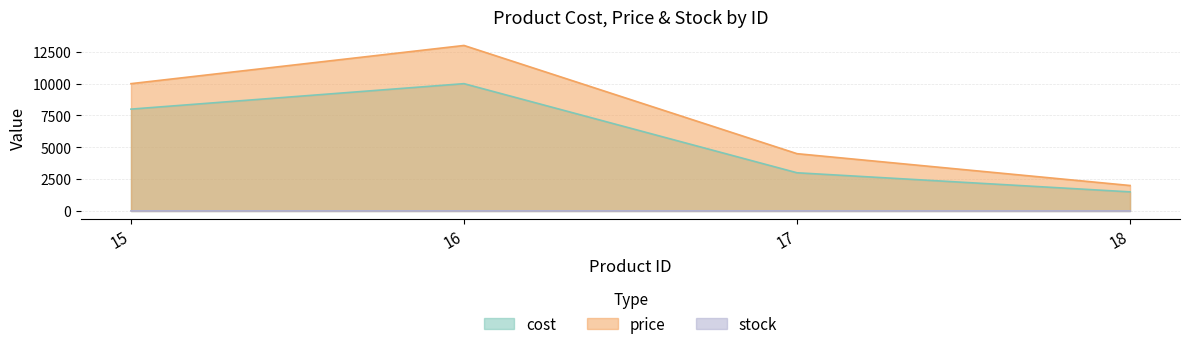

The cost series shows 10000 at 16. True or false?

True